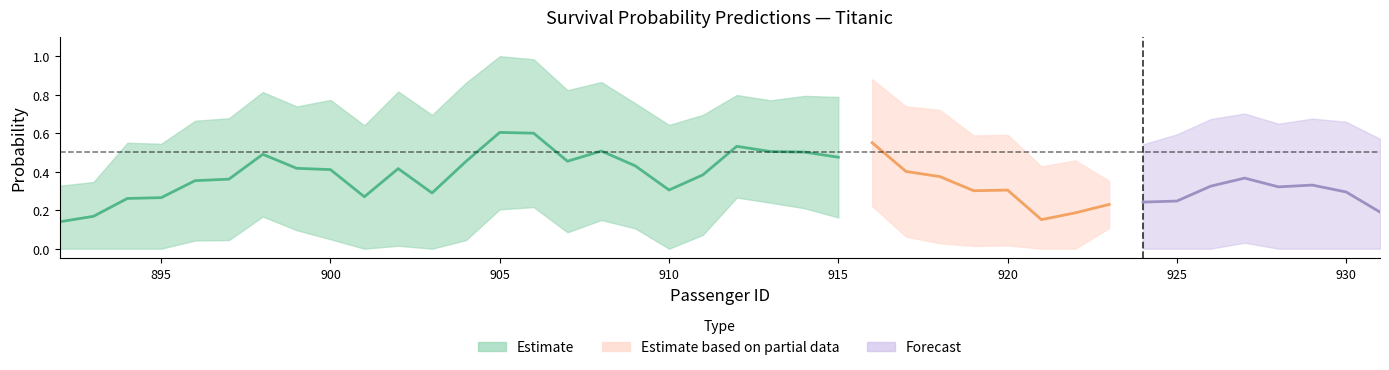

Count the number of categories in the chart.

40